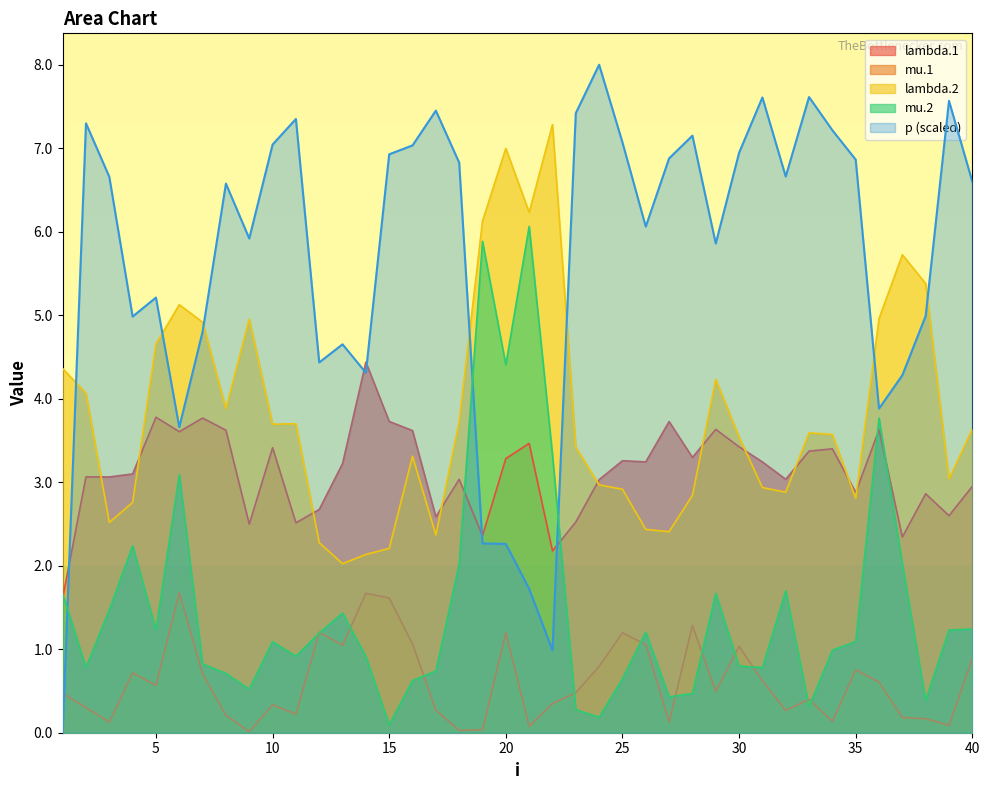

What value does the mu.2 series have at 8?

0.7